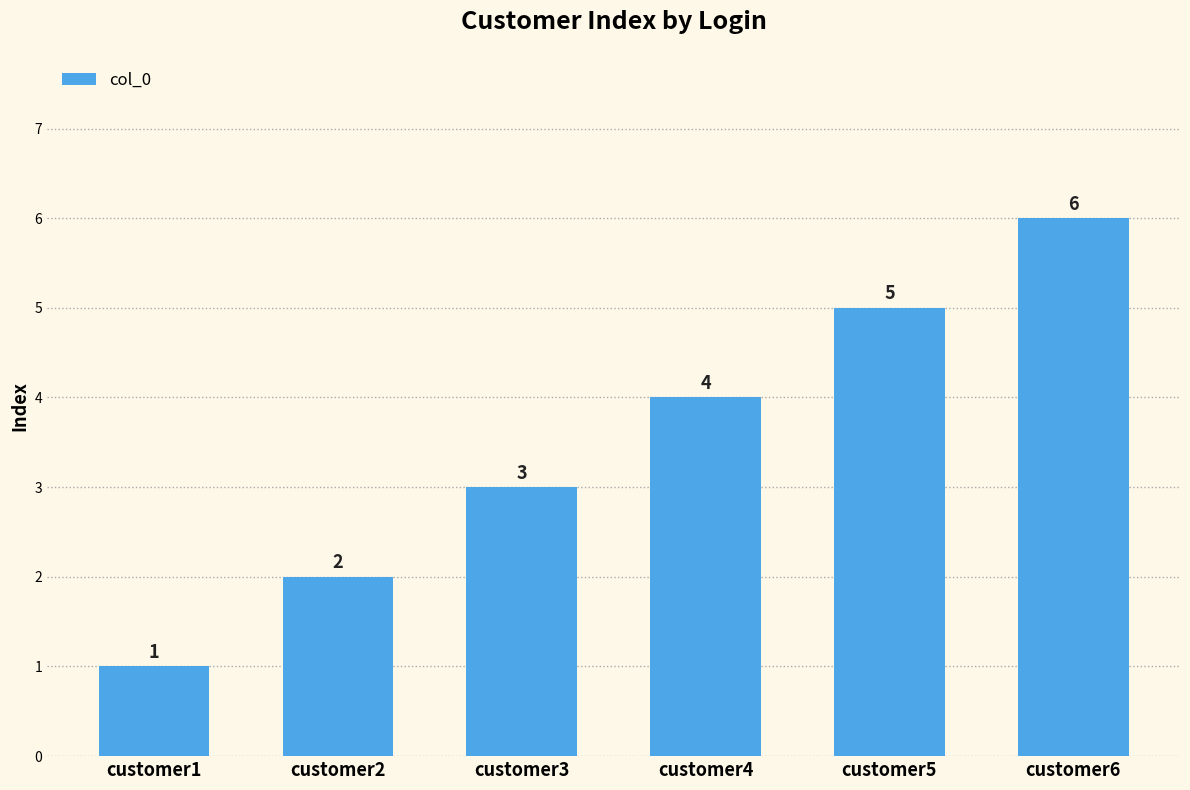

Approximately how many times larger is the value at customer5 compared to customer2?

2.5